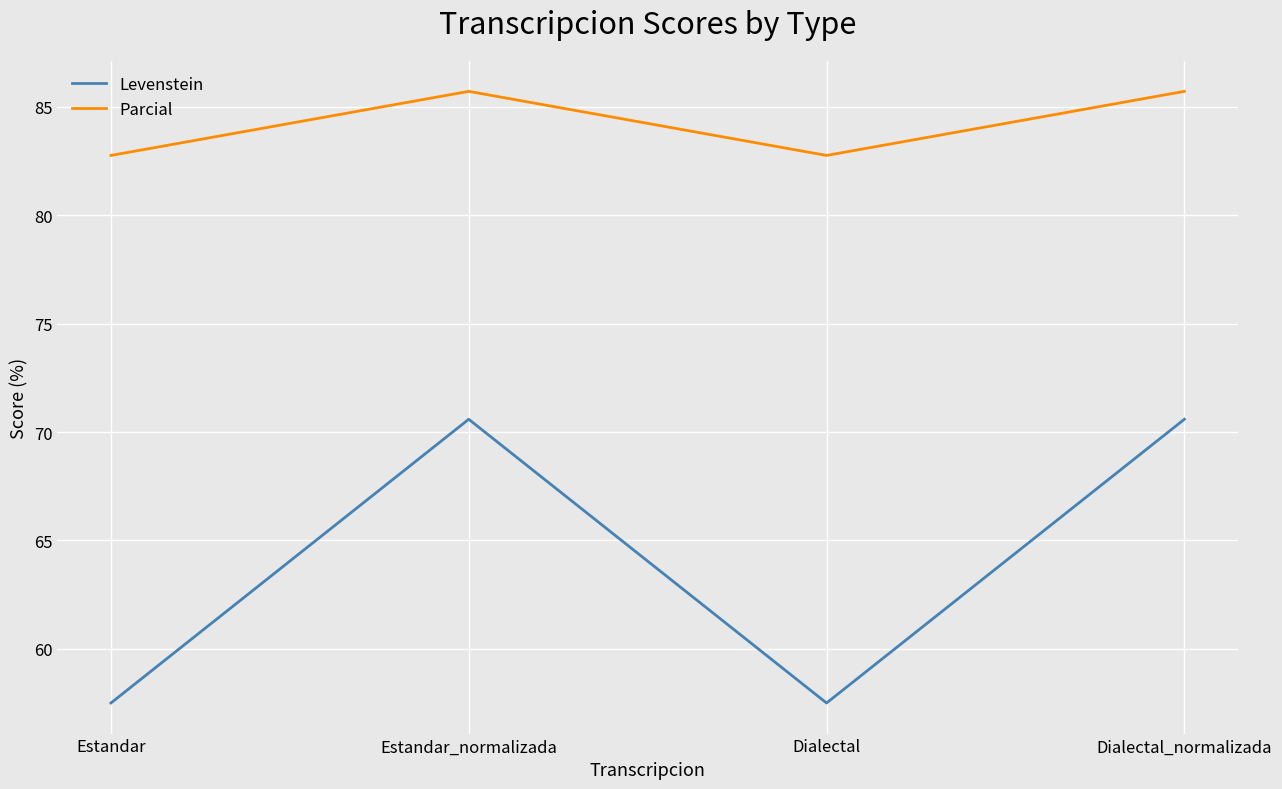

What is the maximum value shown in the chart?

85.7